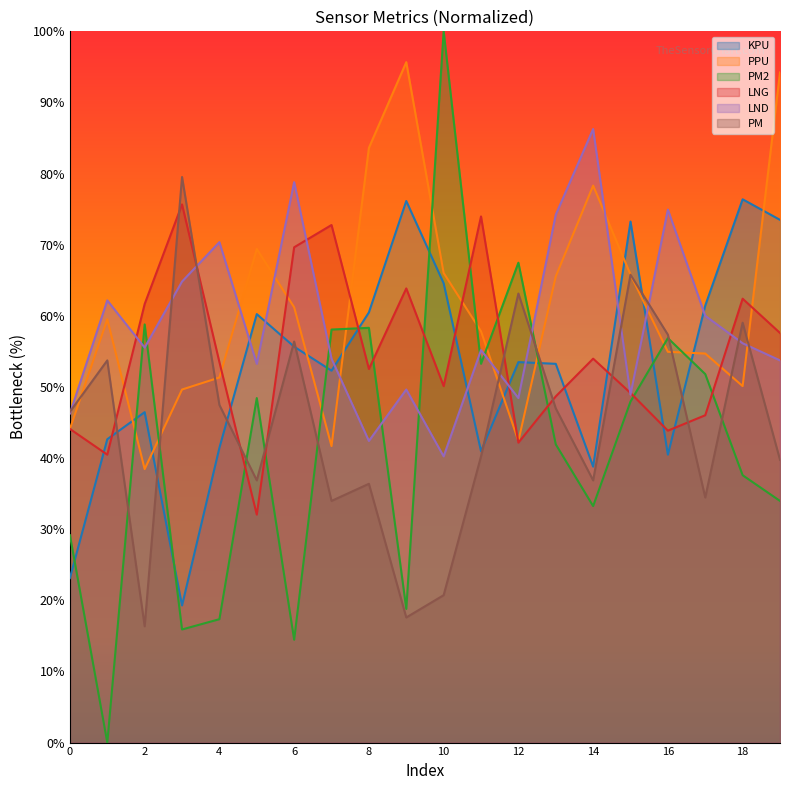

What are all the series names shown in the legend?

KPU, PPU, PM2, LNG, LND, PM